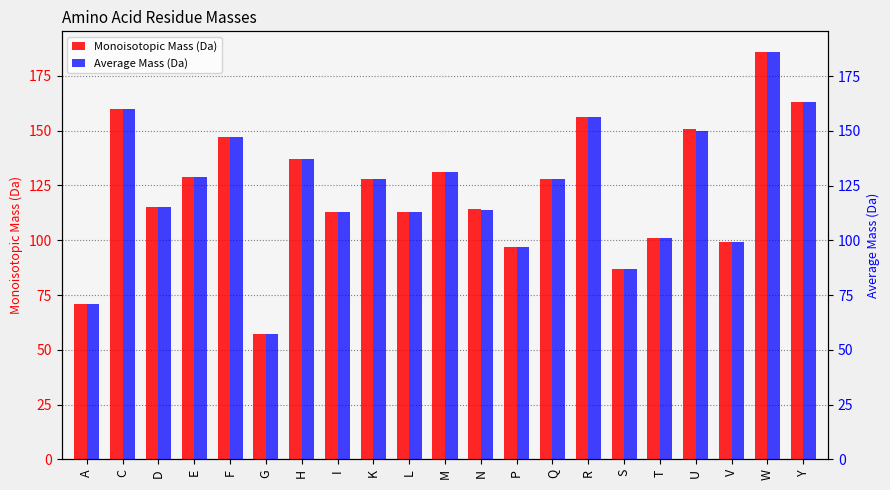

How many data points in Average Mass (Da) are above 128?

11